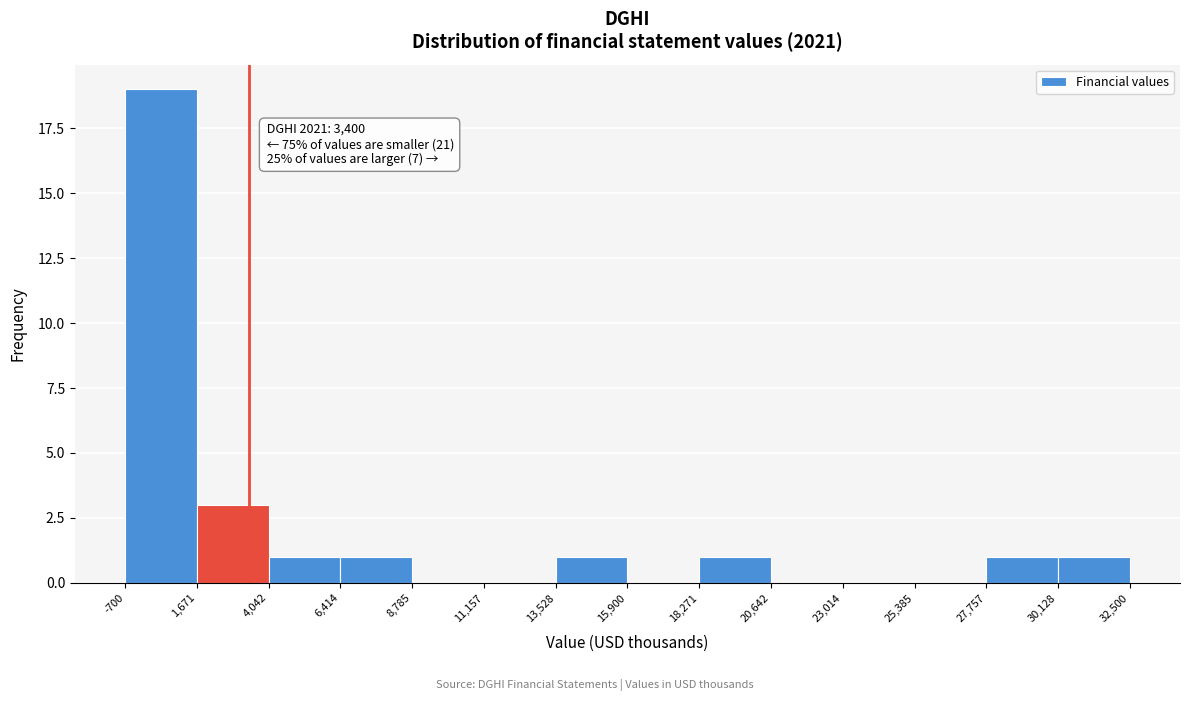

Over which range of the x-axis is the bar tallest?

-700 to 1,671